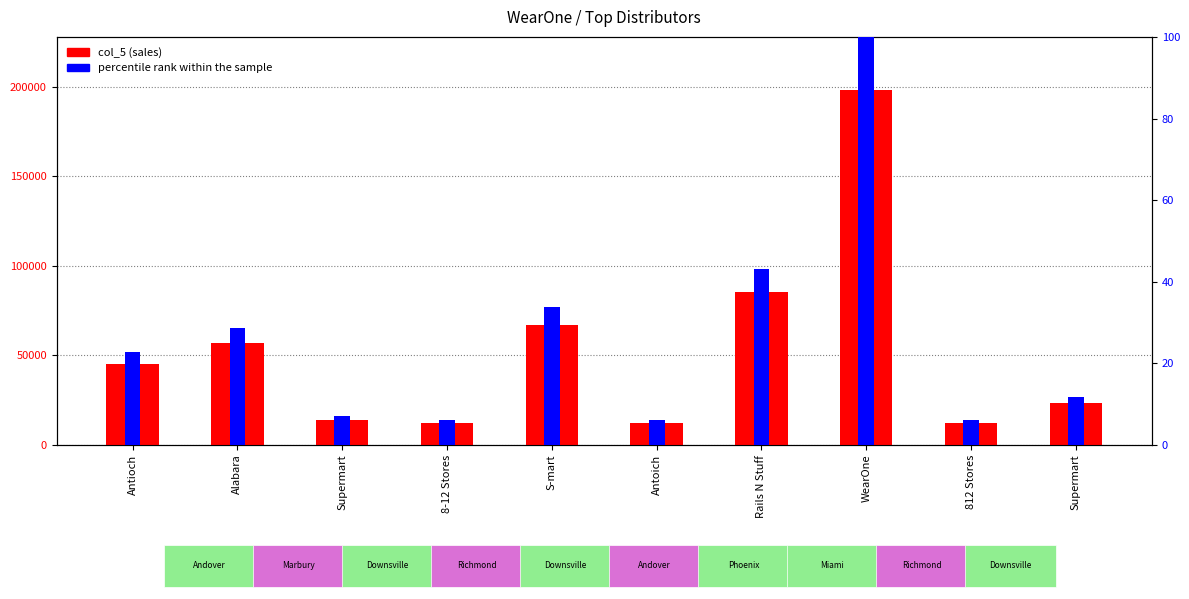

What is the difference between the col_5 (sales) values at Antoich and Rails N Stuff?

73500.0